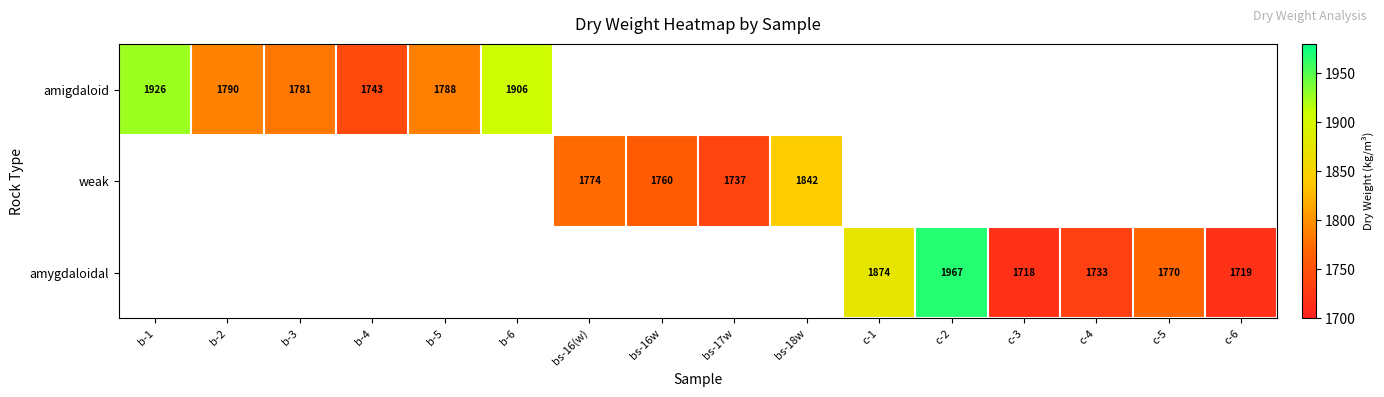

What is the difference between the amygdaloidal values at c-5 and c-1?

104